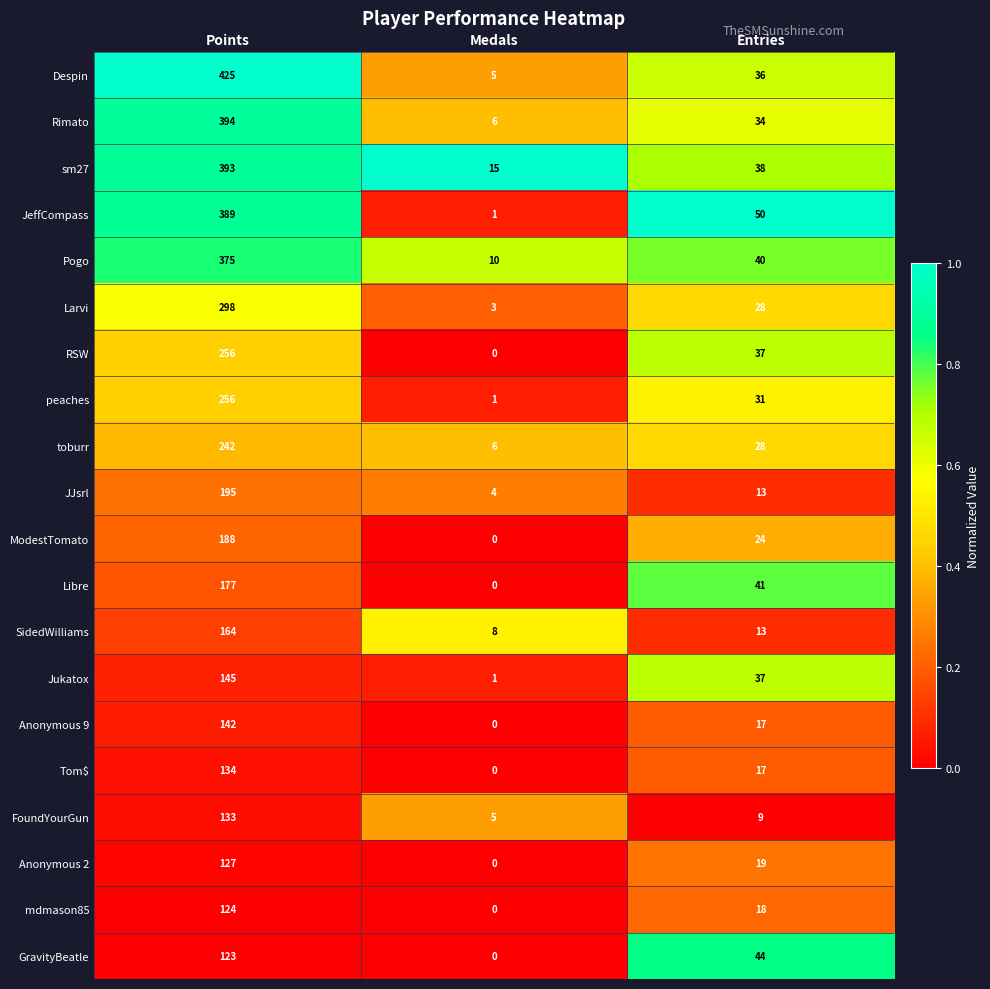

Count the number of data series in this chart.

20